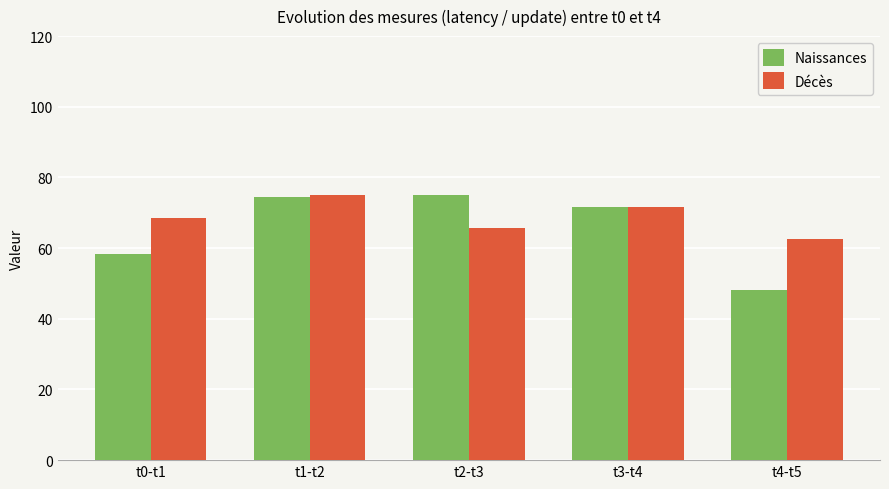

The value of Décès at t0-t1 is 112.8. True or false?

False